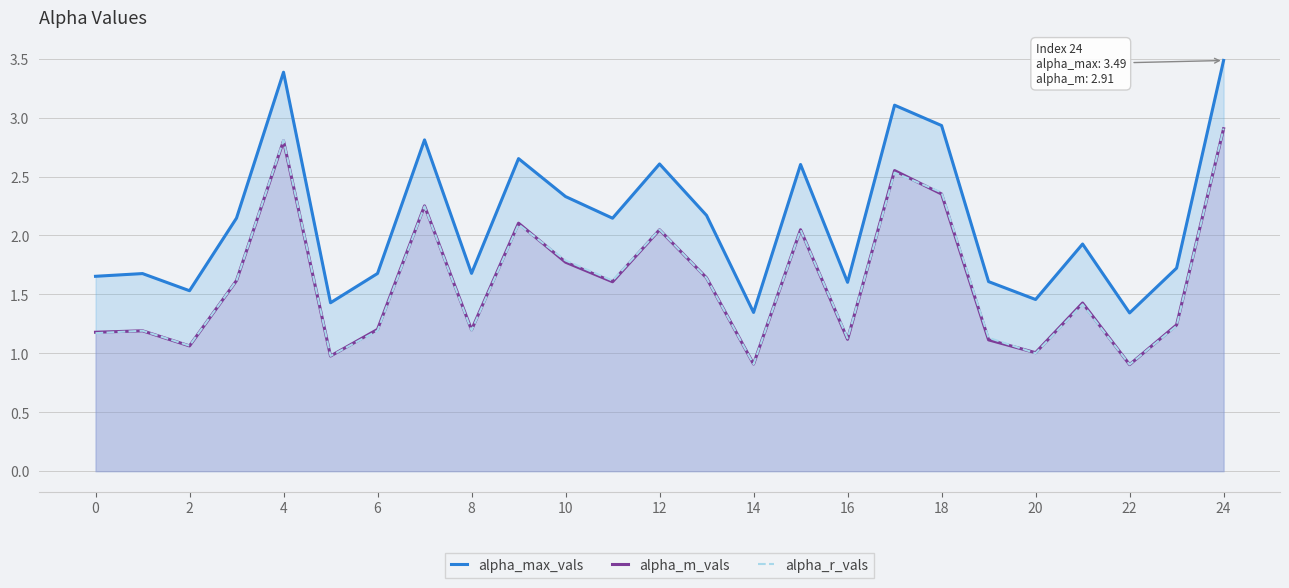

At which category is the sum across all series the highest?

24